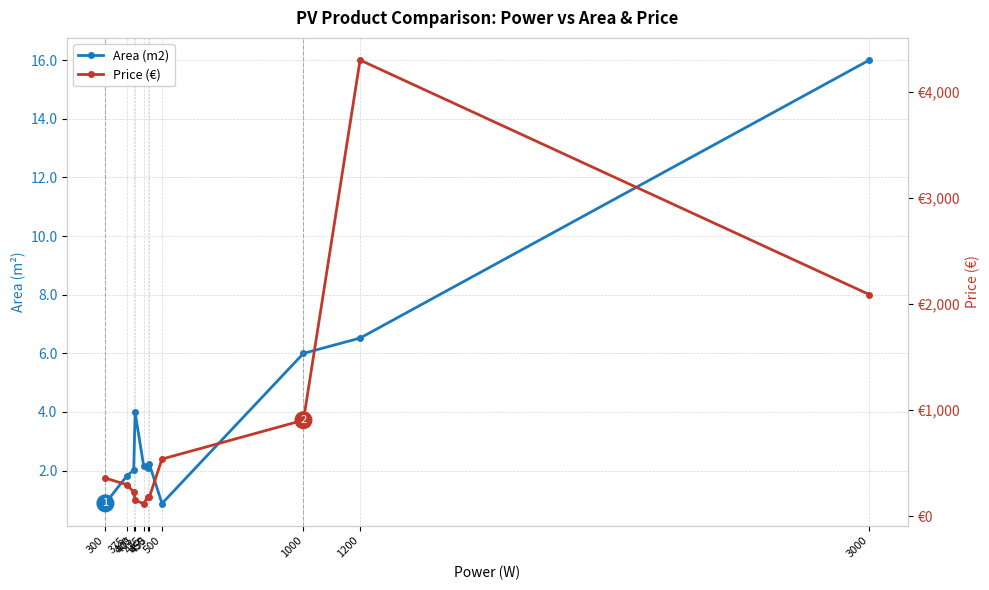

Read the Area (m2) value at 1200.

6.5